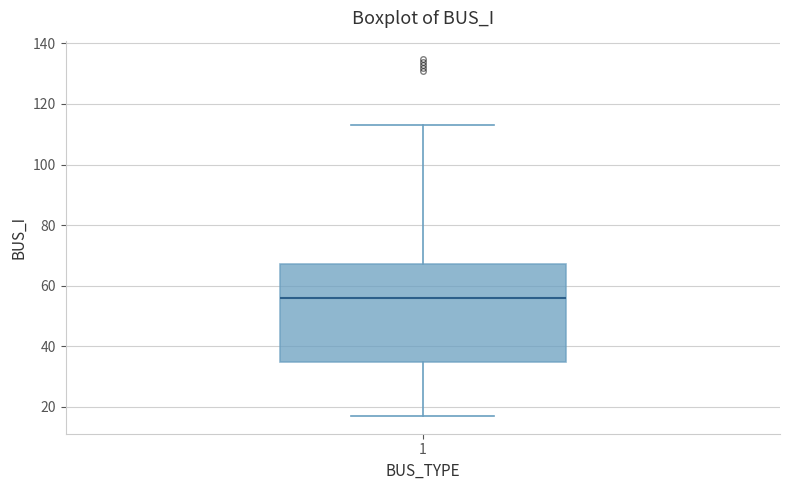

Read this box plot against the y-axis: the position of the median line, the range covered by the box, and the ends of both whiskers. The values are not printed on the chart, so give them approximately, as read against the axis.

median 56, box 34 to 68, whiskers 18 to 114